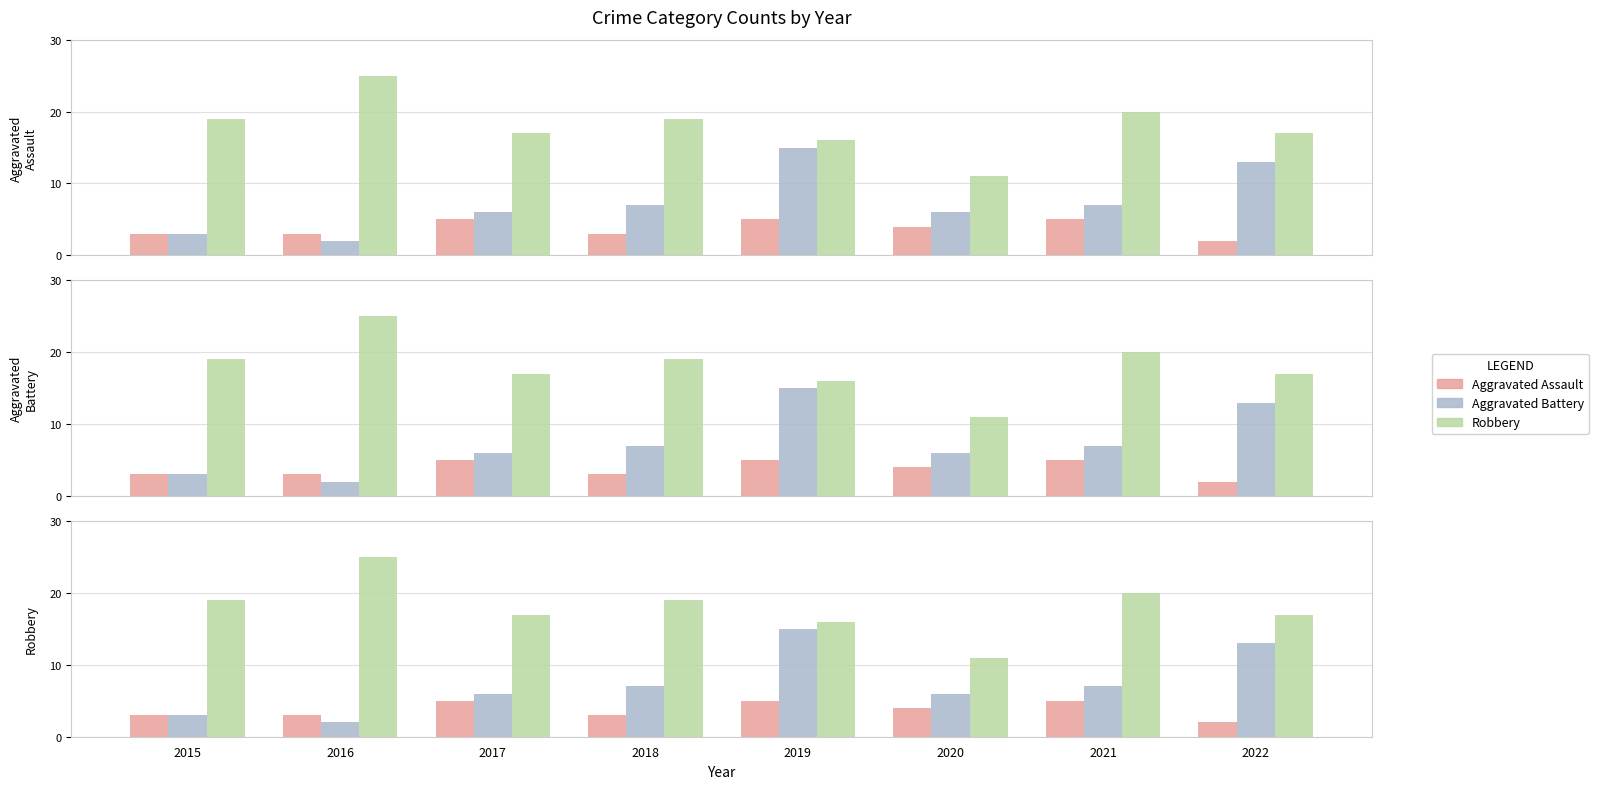

Reading left to right, transcribe all the data shown in this chart.

Aggravated Assault: 3	3	5	3	5	4	5	2
Aggravated Battery: 3	2	6	7	15	6	7	13
Robbery: 19	25	17	19	16	11	20	17